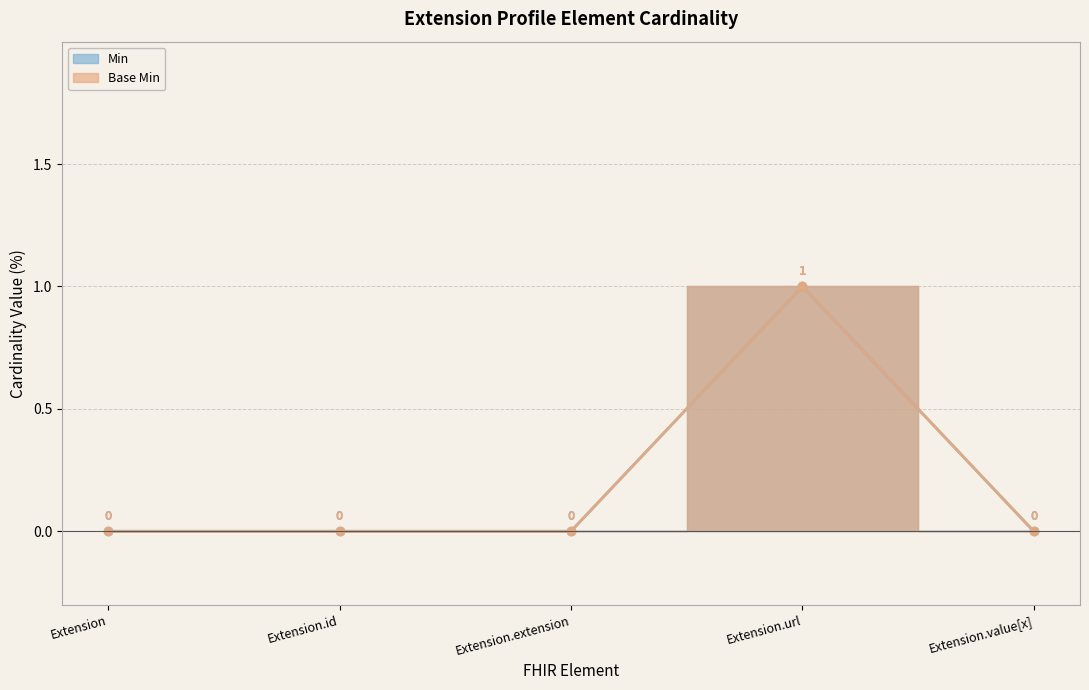

What is the sum of all Min values?

1